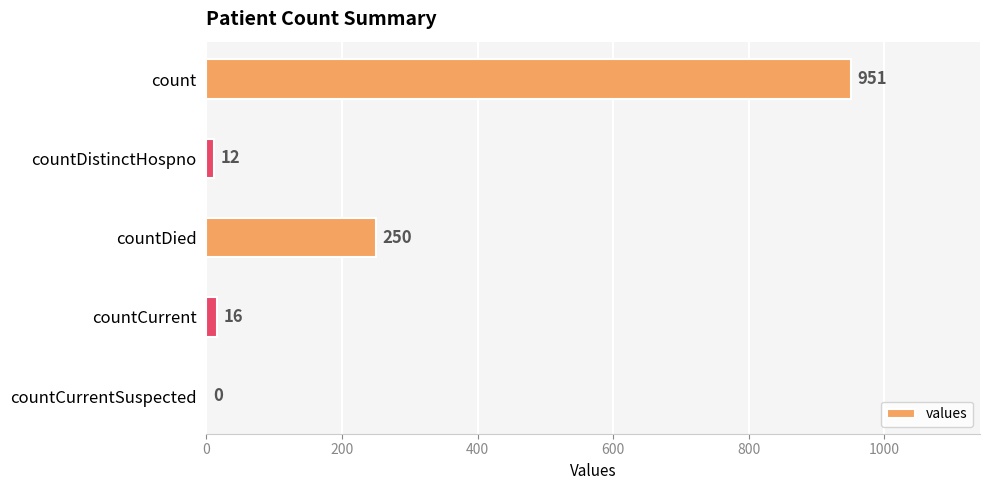

How many categories are shown in the chart?

5